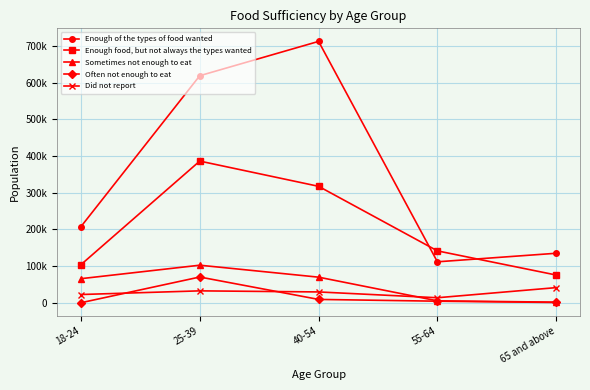

At how many categories does at least one series exceed 233486?

2